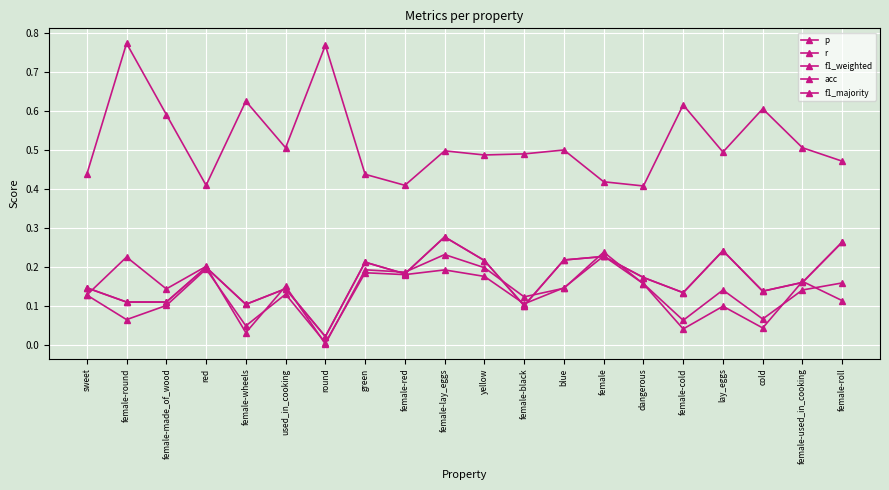

Does the chart have visible grid lines?

Yes